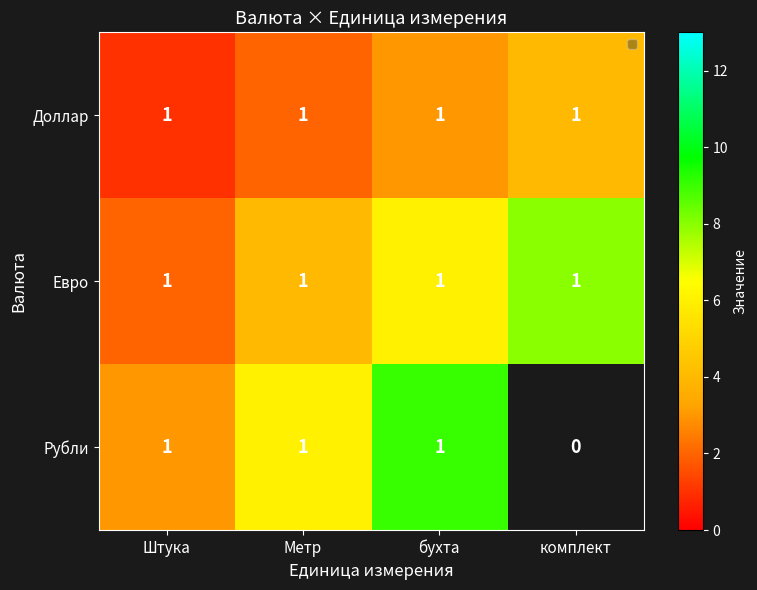

What is the sum of all Доллар values?

4